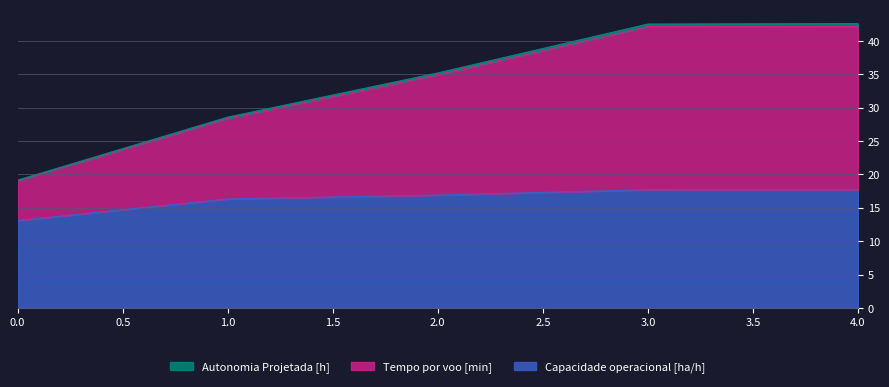

How many data points in Capacidade operacional [ha/h] are above 16?

4